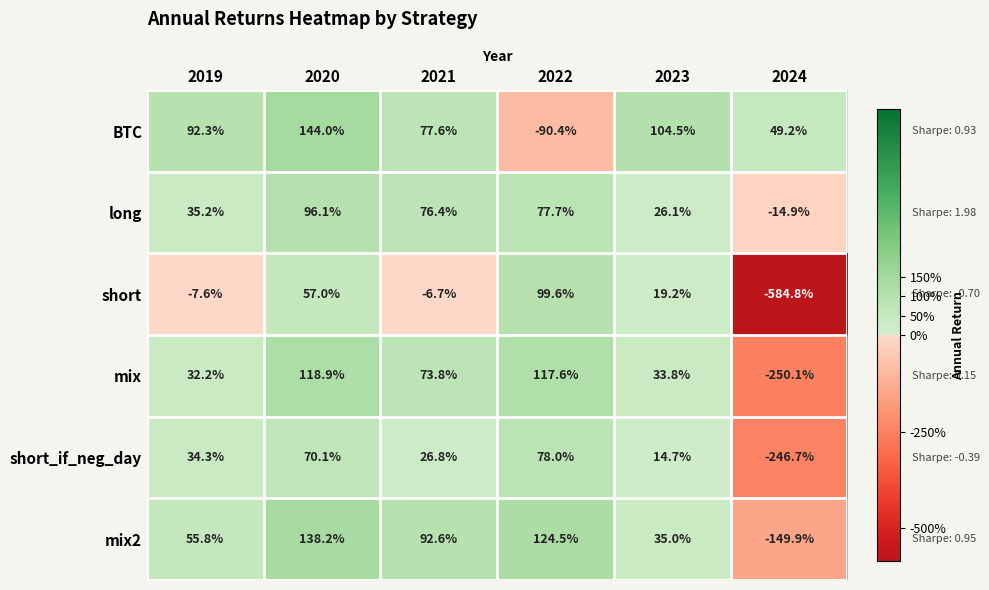

Between 2023 and 2024, which series saw the biggest shift?

short